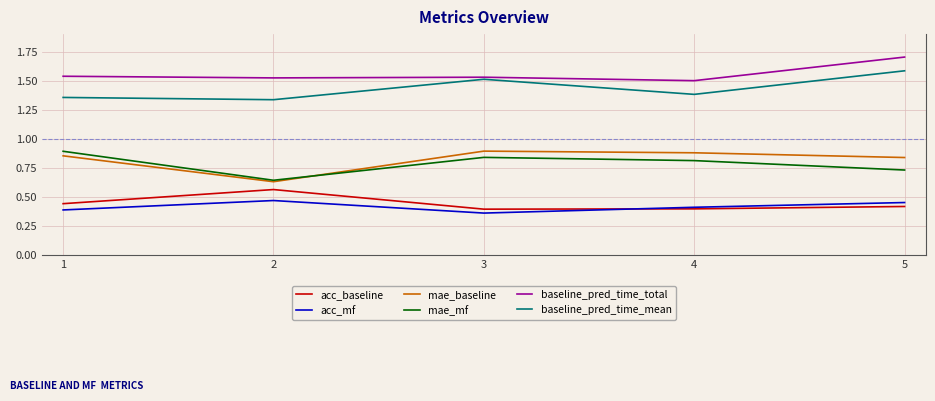

Which series has the largest total across all categories?

baseline_pred_time_total